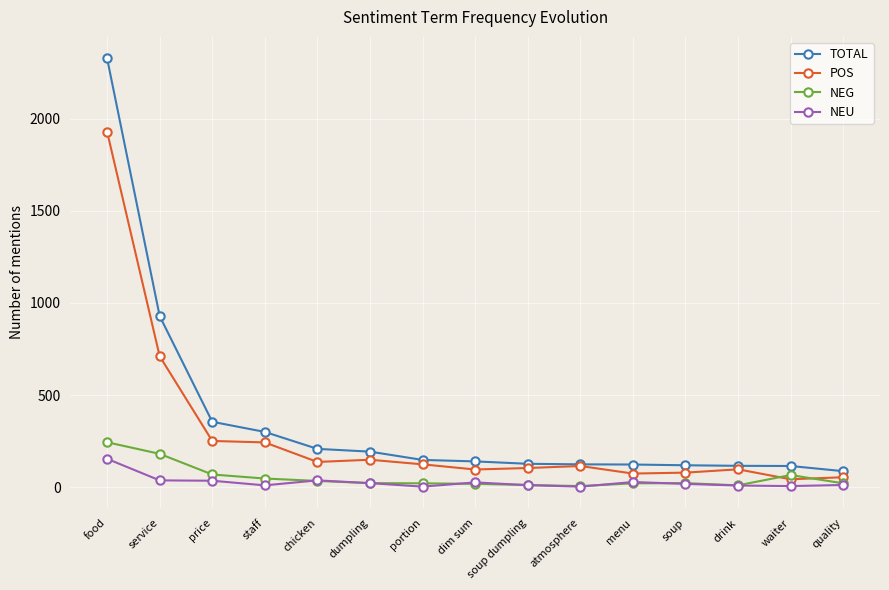

At which category is the sum across all series the highest?

food